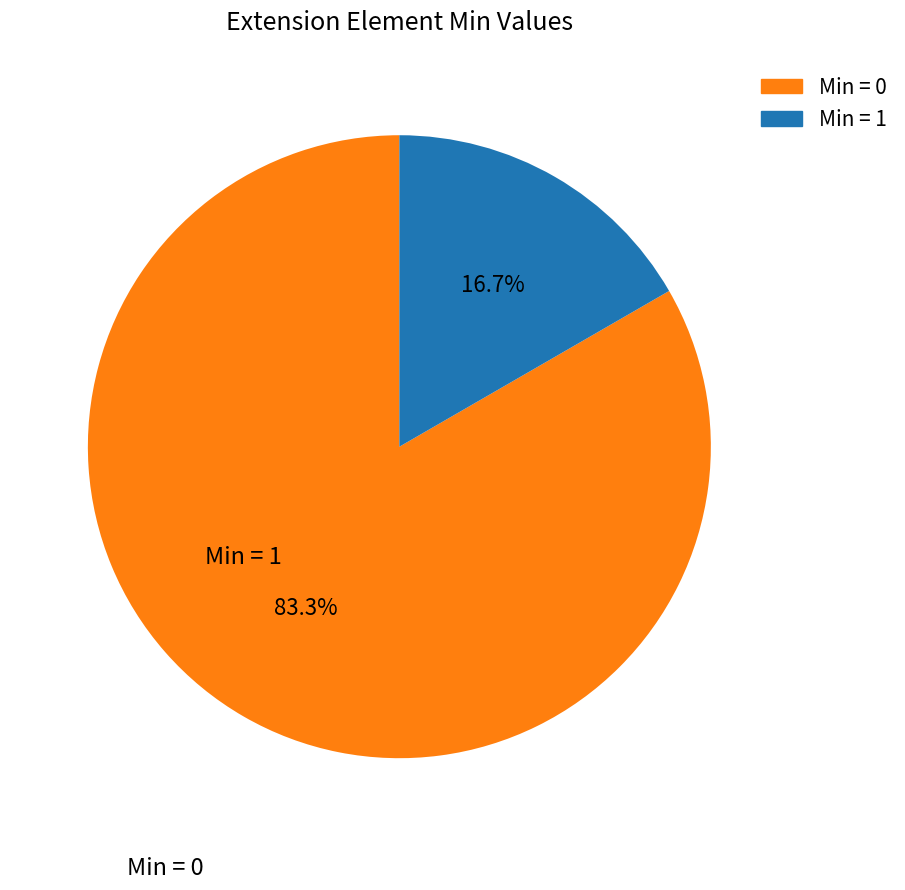

Does any single category account for the majority?

Yes